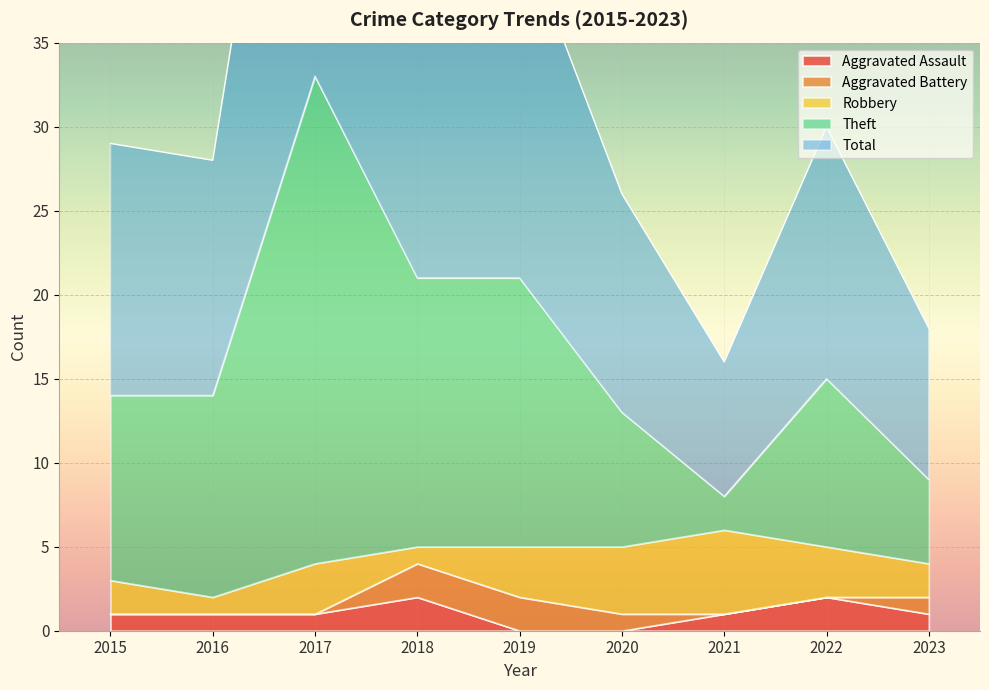

At how many categories does at least one series exceed 26?

6